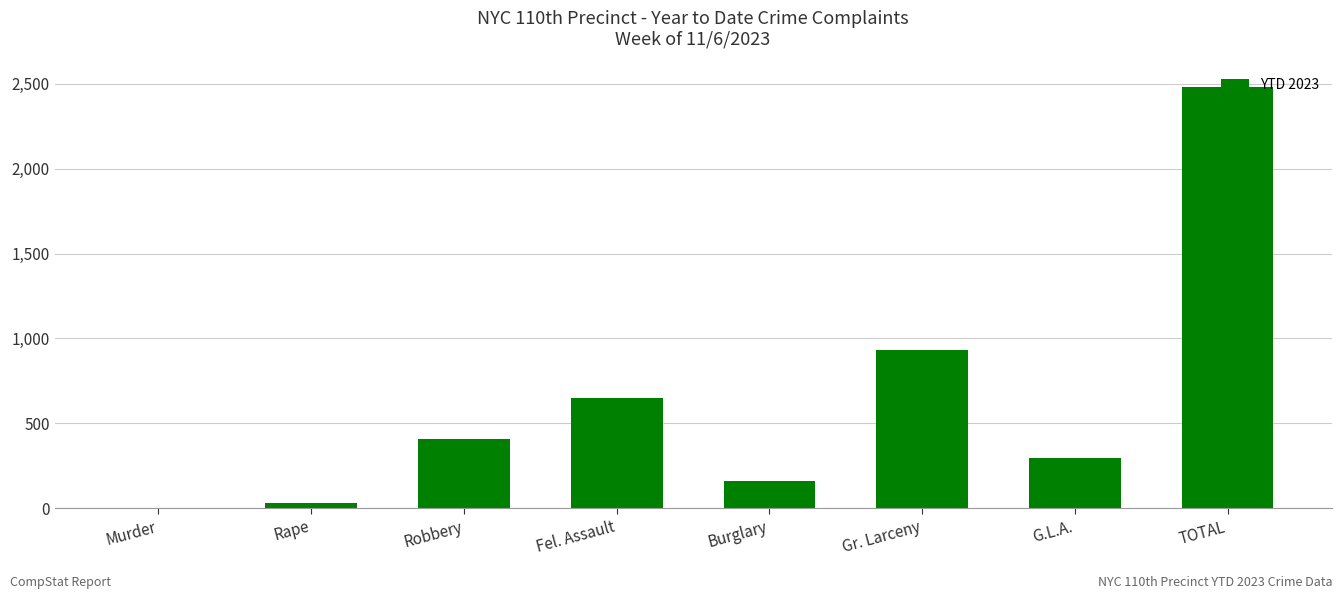

The value at TOTAL is 3383. True or false?

False